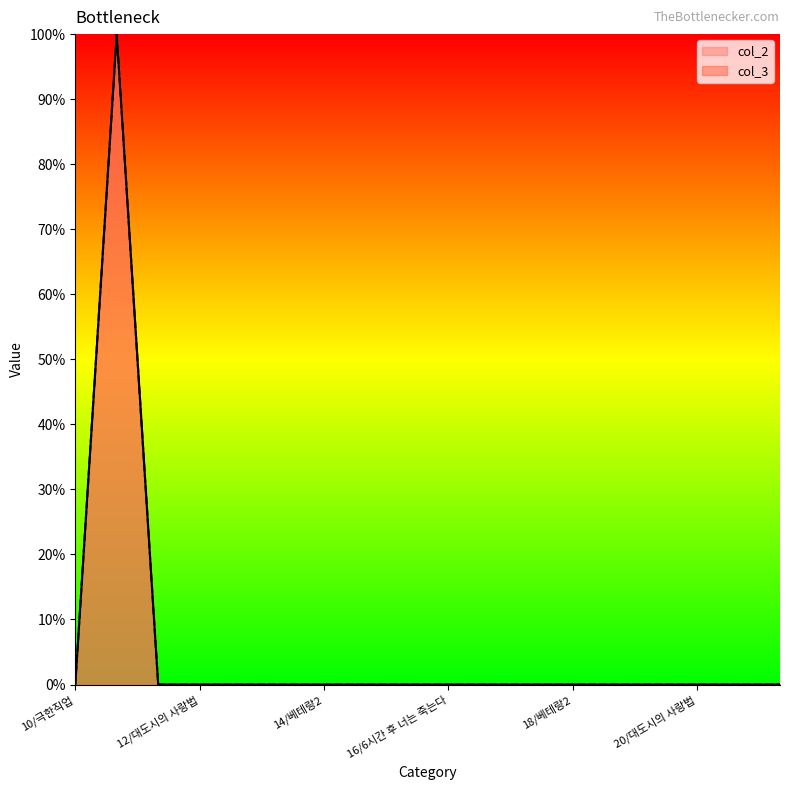

What is the label of the 15th point from the right?

12/대도시의 사랑법